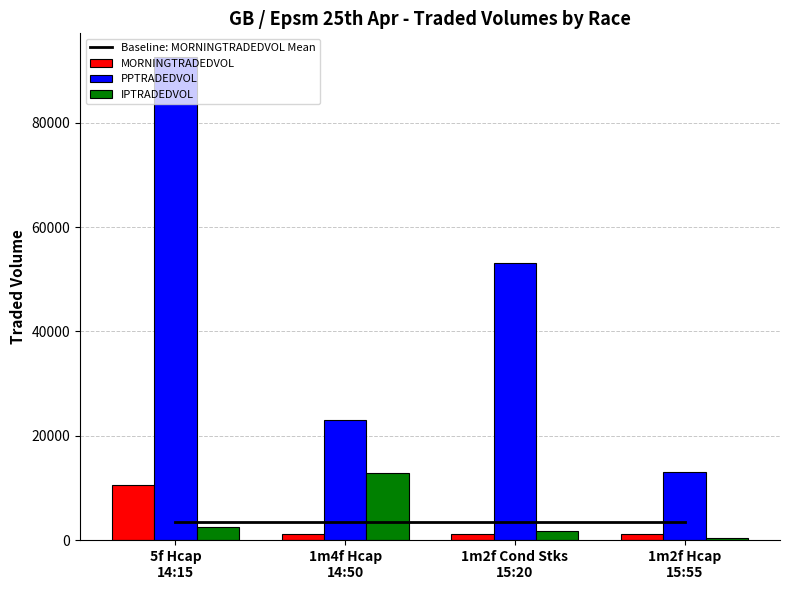

What is the value of the IPTRADEDVOL bar at the 4th from the left?

403.1